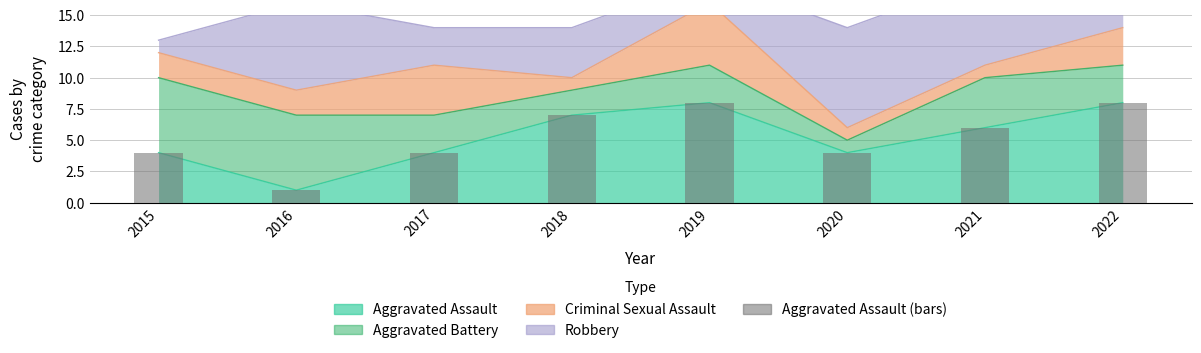

The chart shows a value of 6 at 2021. True or false?

True